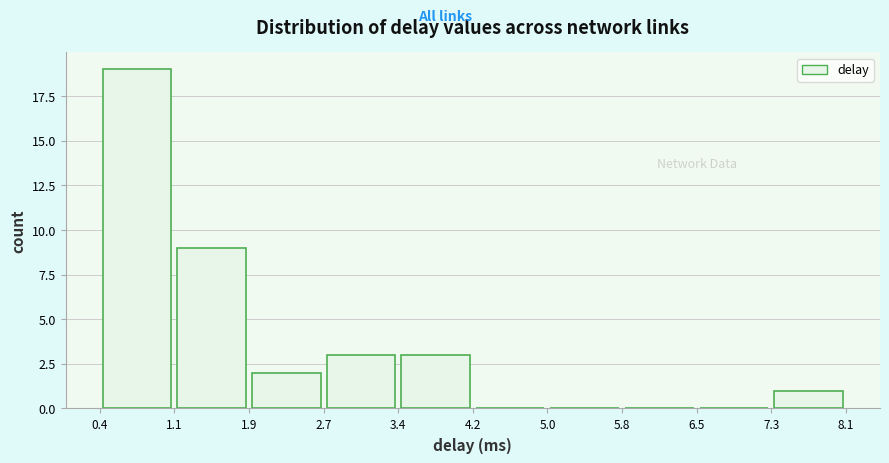

How tall is the bar that spans 7.3 to 8.1 on the x-axis? The values are not printed on the chart, so give them approximately, as read against the axis.

1